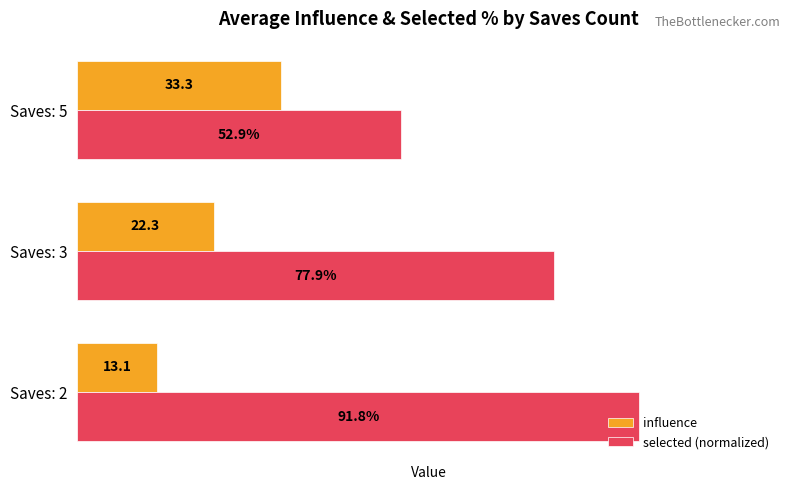

Rank the series at Saves: 2 from lowest to highest value.

influence, selected (normalized)